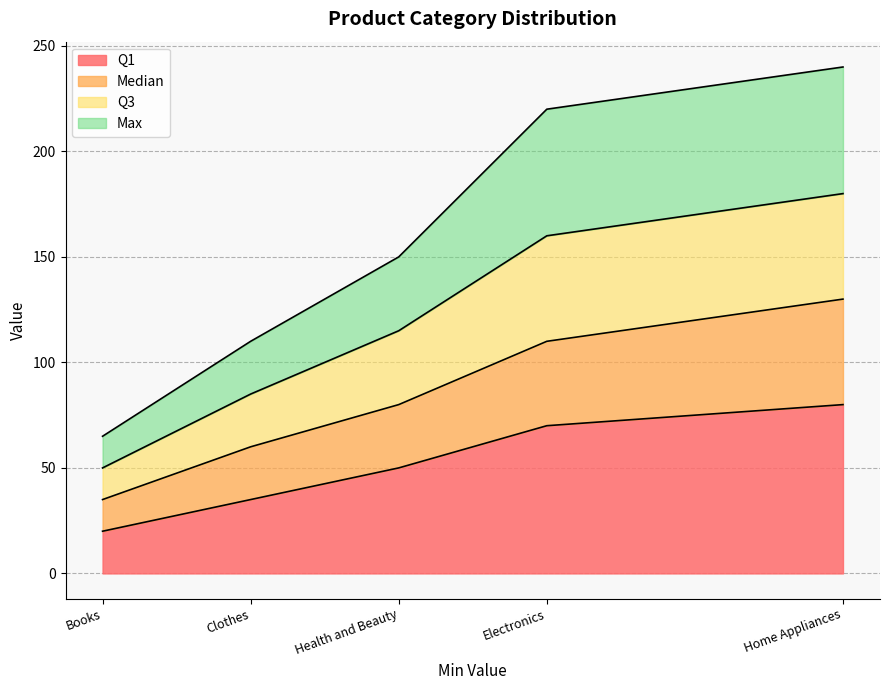

True or false: Q3 has more than 1 interior local peaks.

False